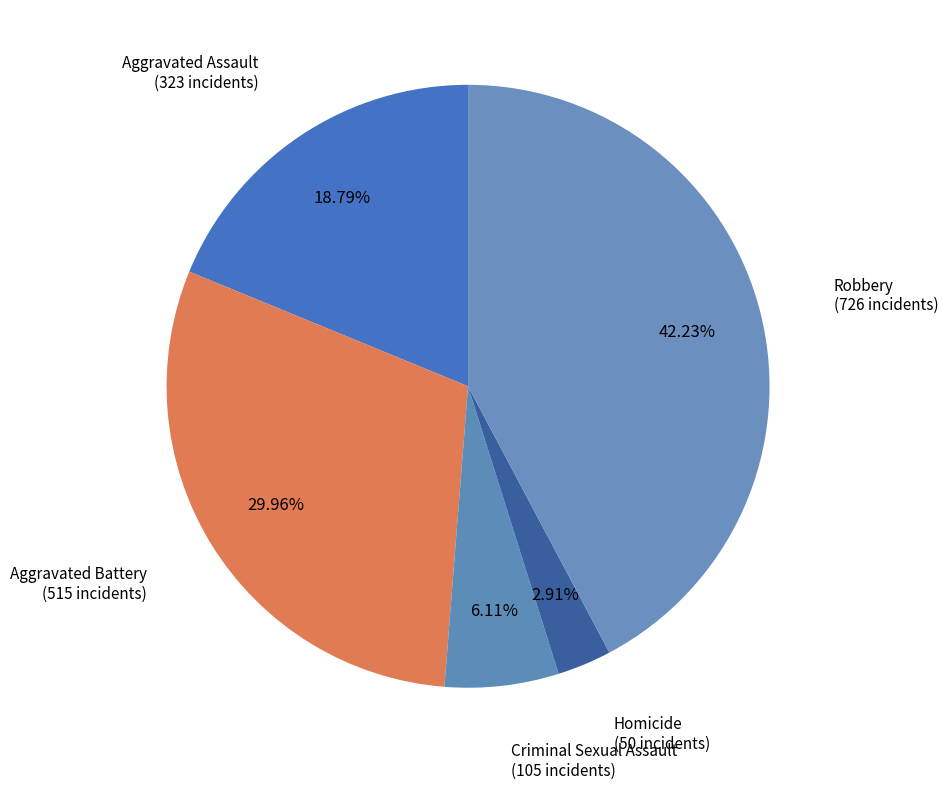

Is it true that Homicide is 13% of the pie?

False